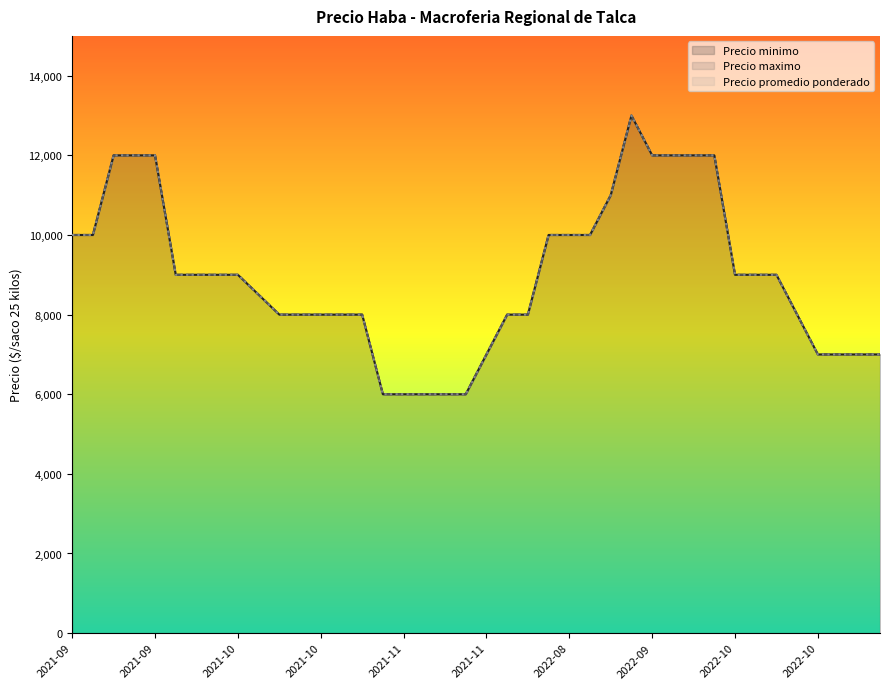

Where is Precio maximo nearest to the value 9500?

2021-09-28